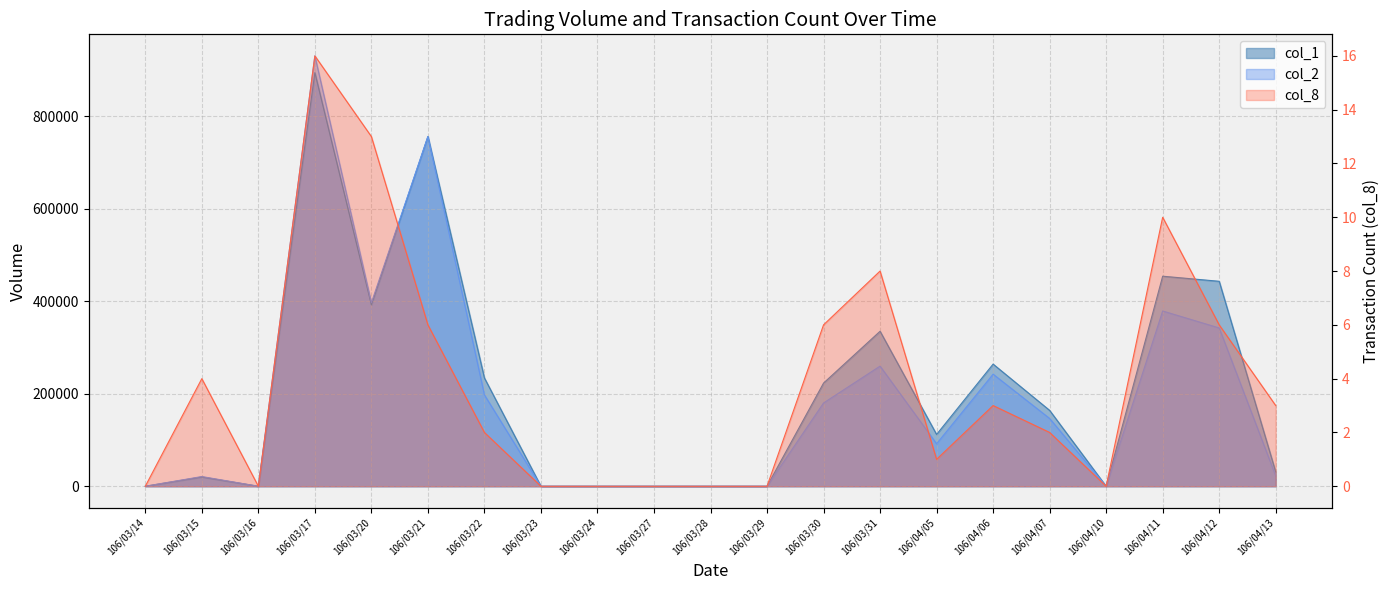

What is the label of the 20th point from the left?

106/04/12